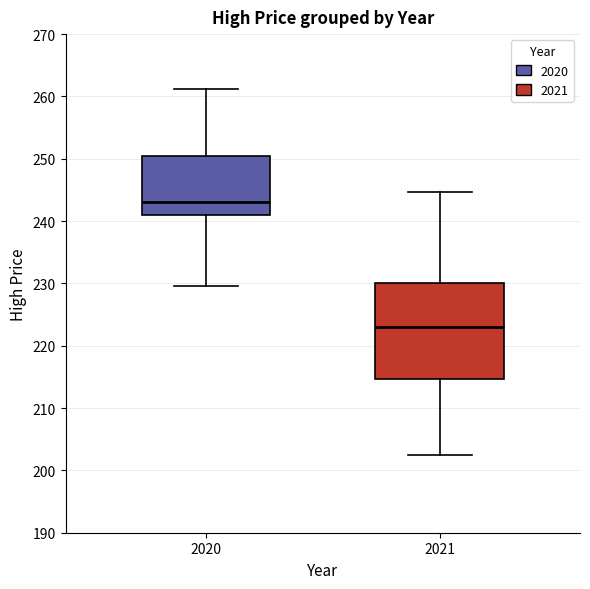

Which box is the tallest, from its lower edge to its upper edge?

2021